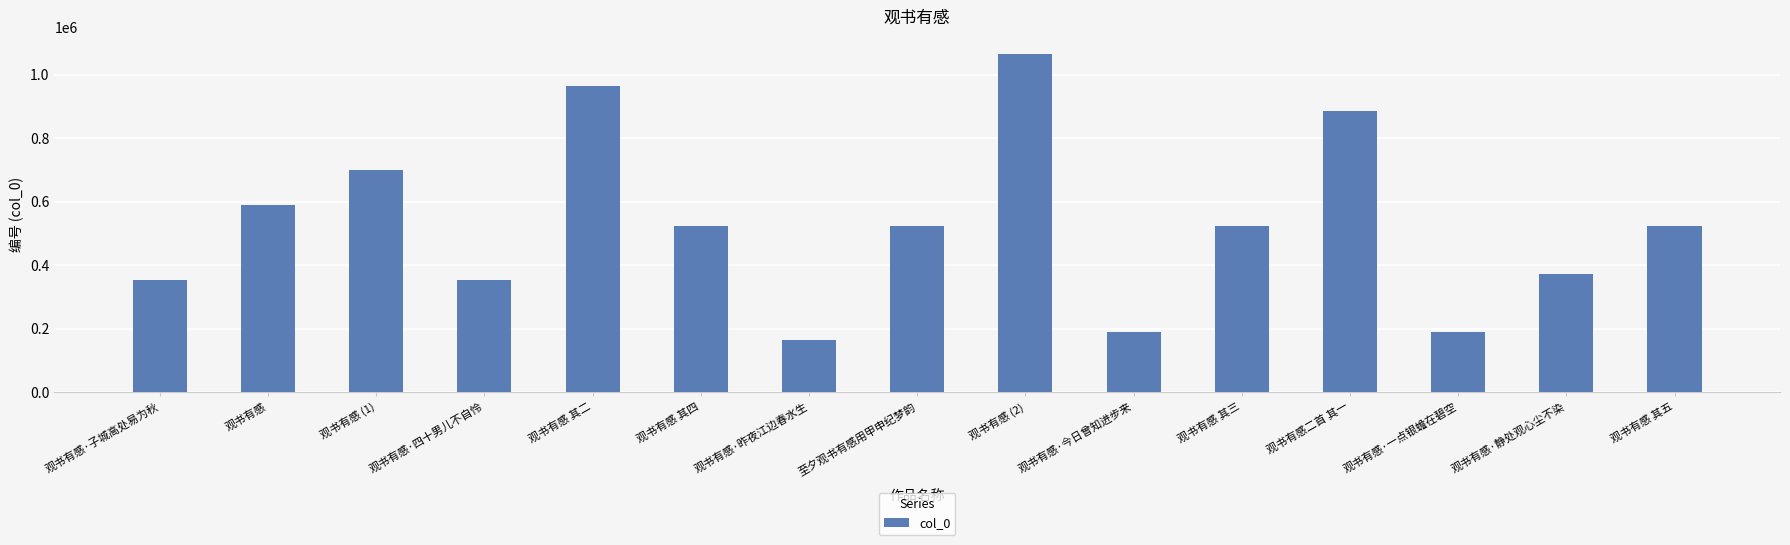

The chart shows a value of 94537 at 观书有感·子城高处易为秋. True or false?

False